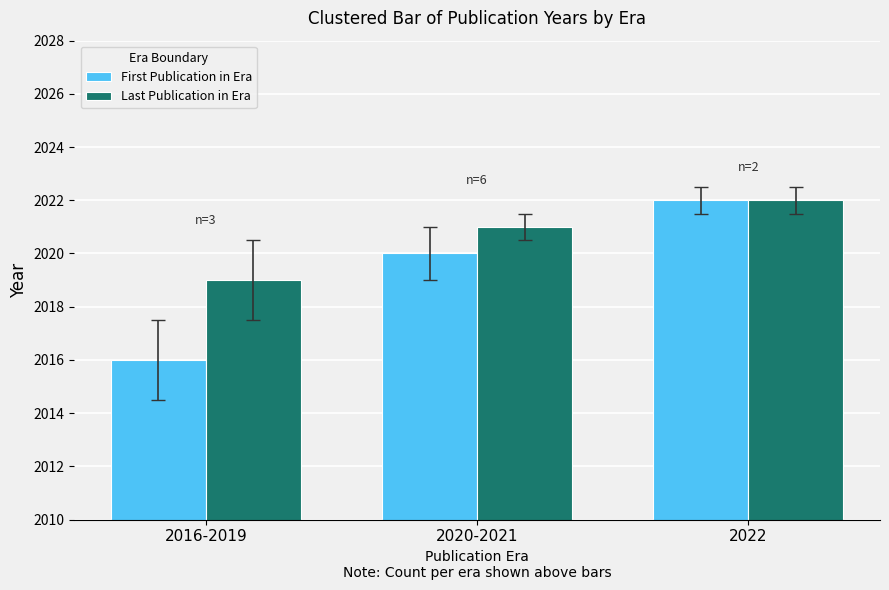

Is it true that First Publication in Era equals 2020 at 2020-2021?

True